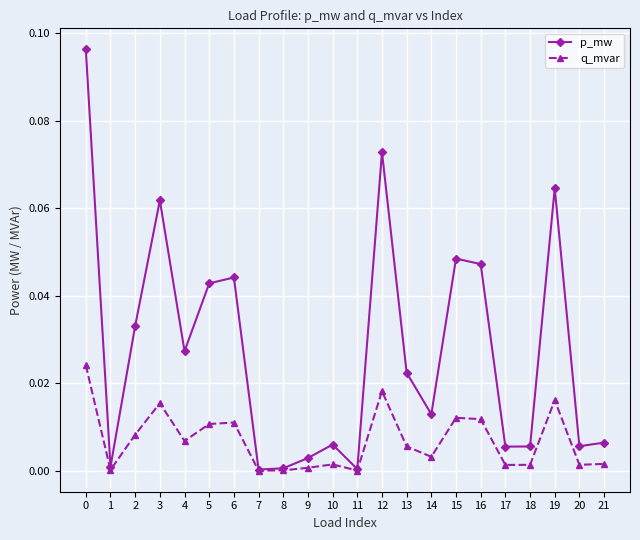

Which series has the largest range (max minus min)?

p_mw